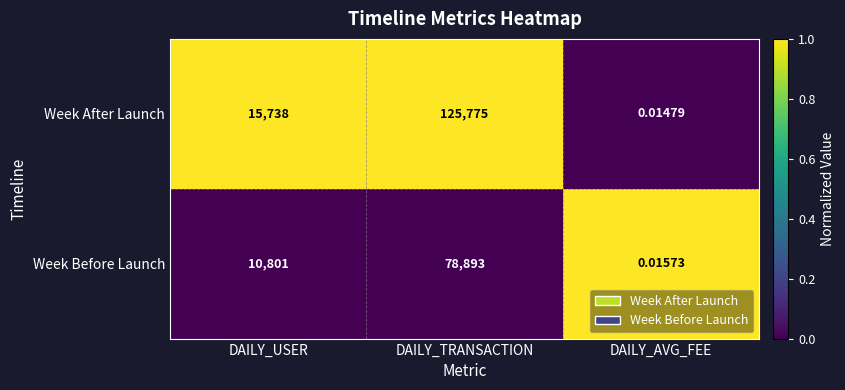

Between DAILY_TRANSACTION and DAILY_AVG_FEE, which series saw the biggest shift?

Week After Launch